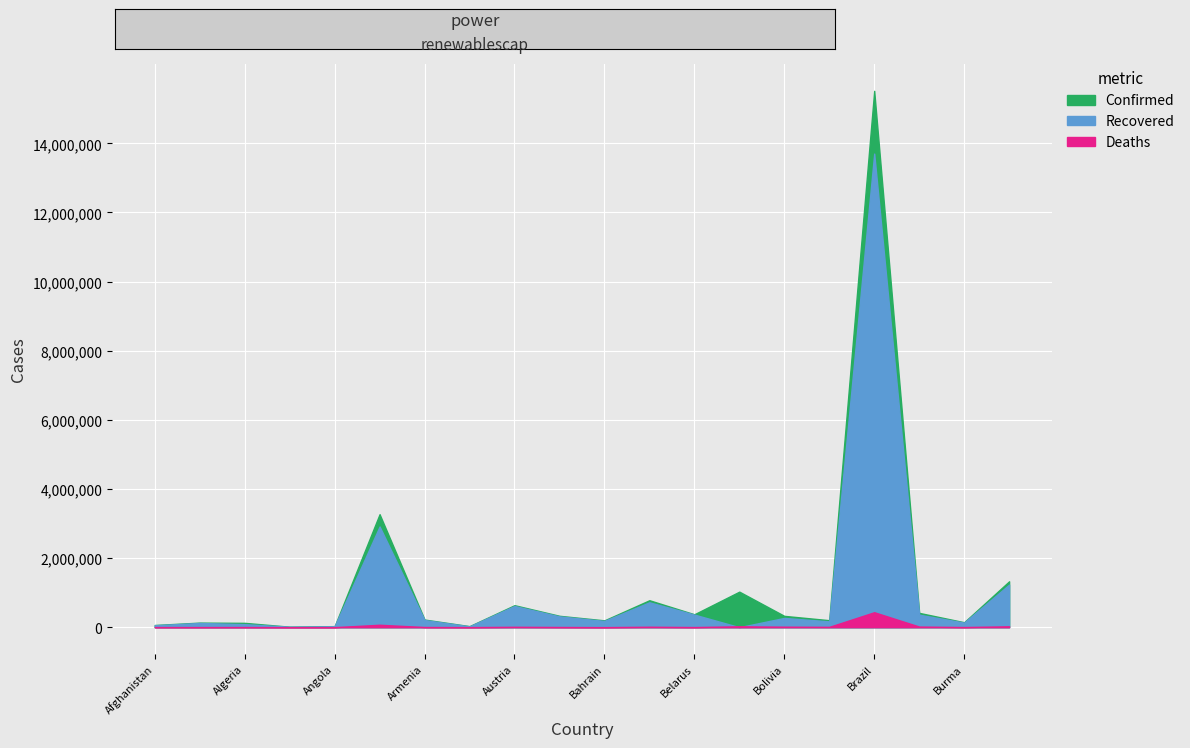

How many data points in Recovered are above 207464?

9